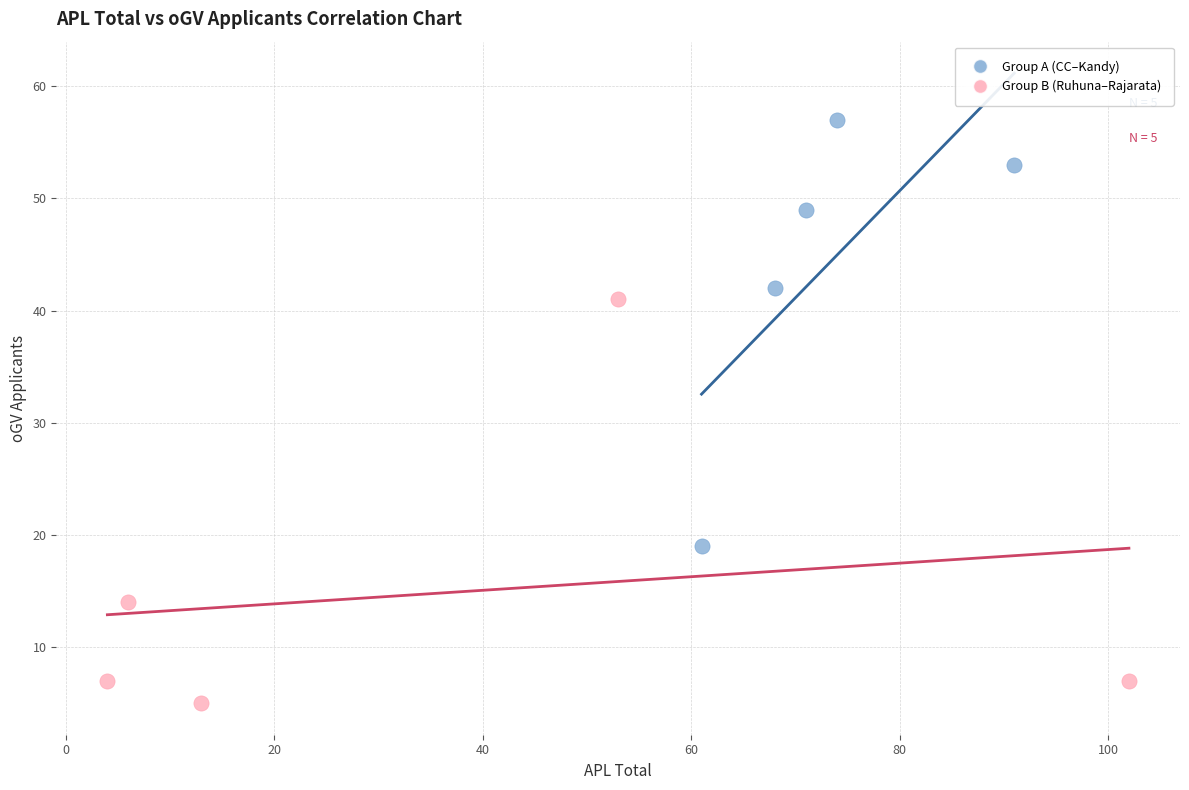

Which series contains the lowest Y value?

Group B (Ruhuna–Rajarata)